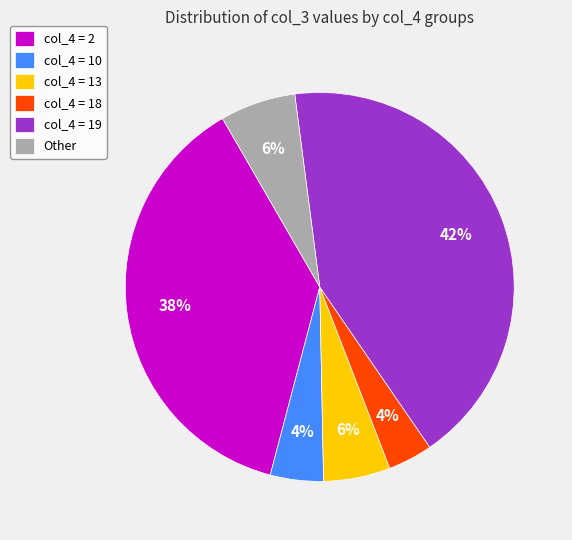

What is the ratio of the value at col_4 = 19 to the value at col_4 = 2?

1.1